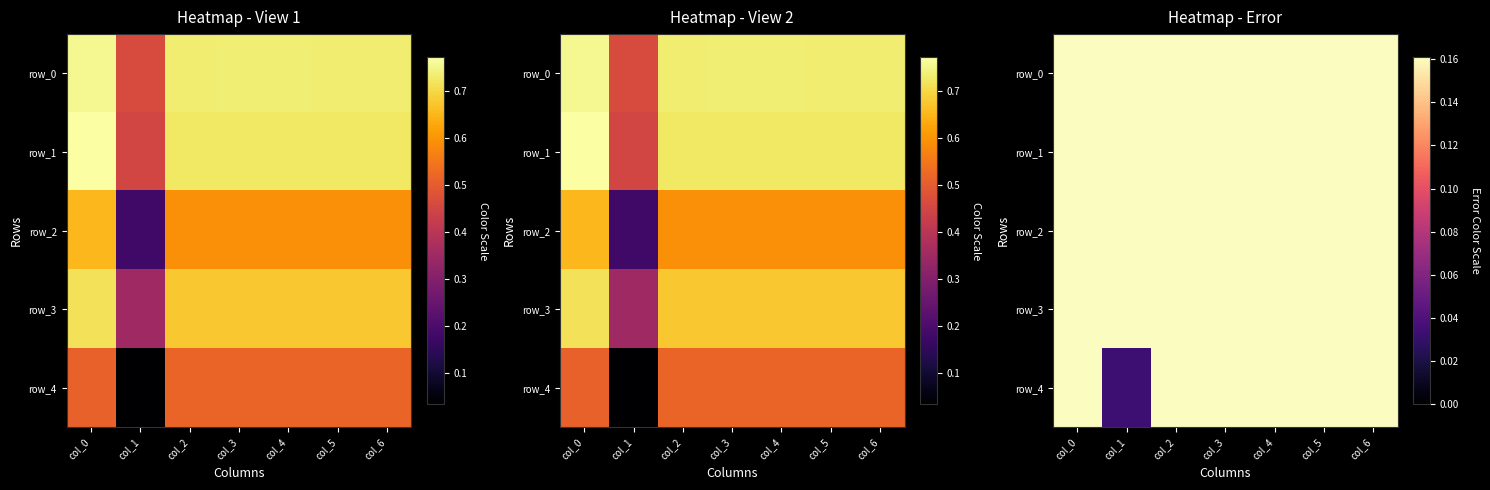

What is the total value across all series at col_0?

3.4